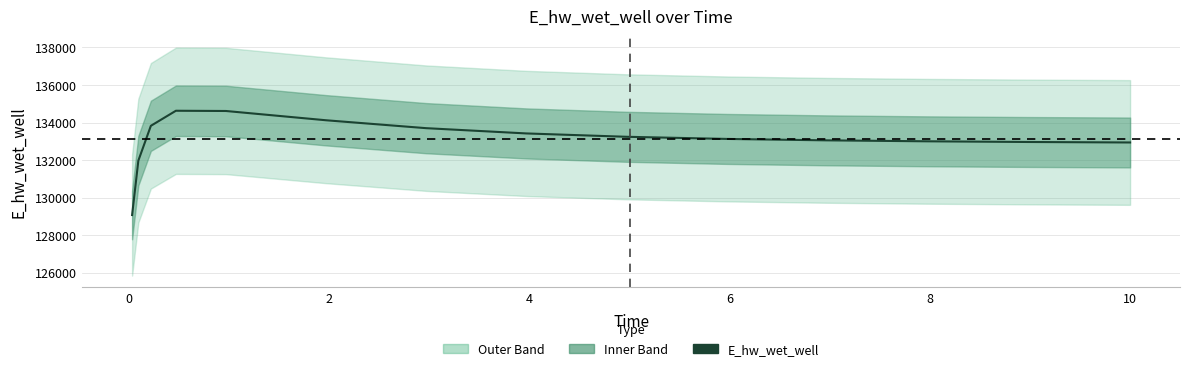

The chart shows a value of 236321.6 at 8. True or false?

False